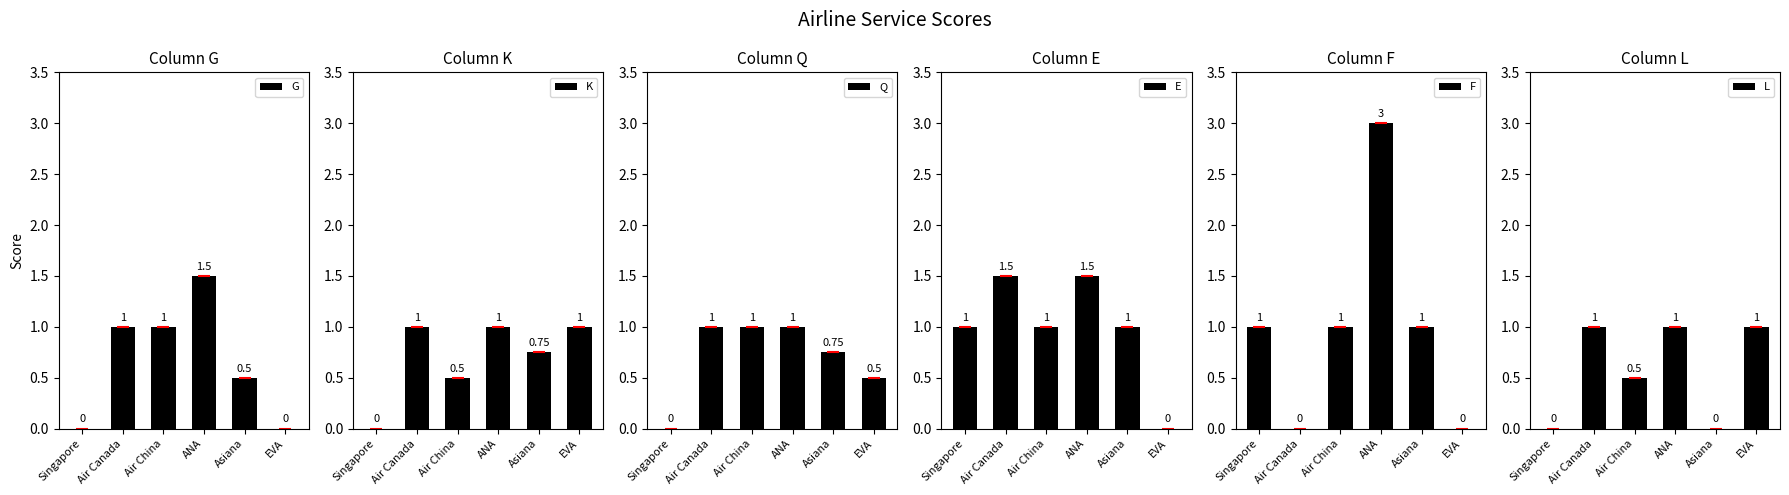

What value does the K series have at Asiana?

0.8